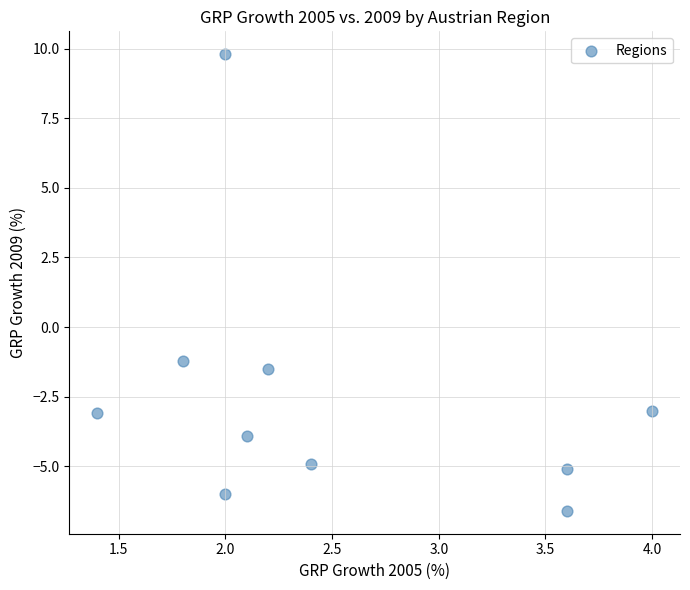

What Y value in the scatter plot is closest to 1?

-1.2